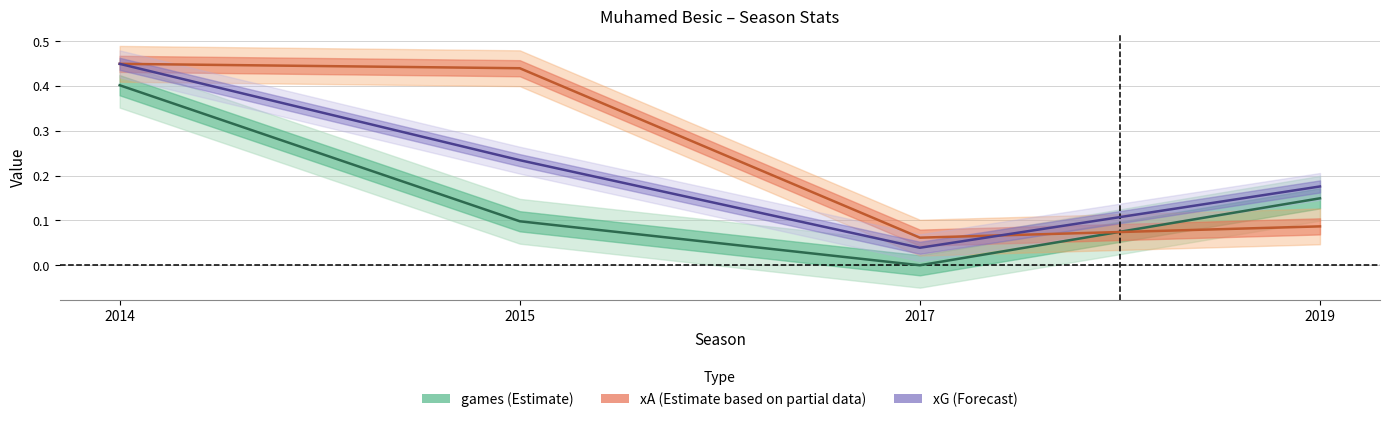

Which category has the highest value in the xG series?

2014